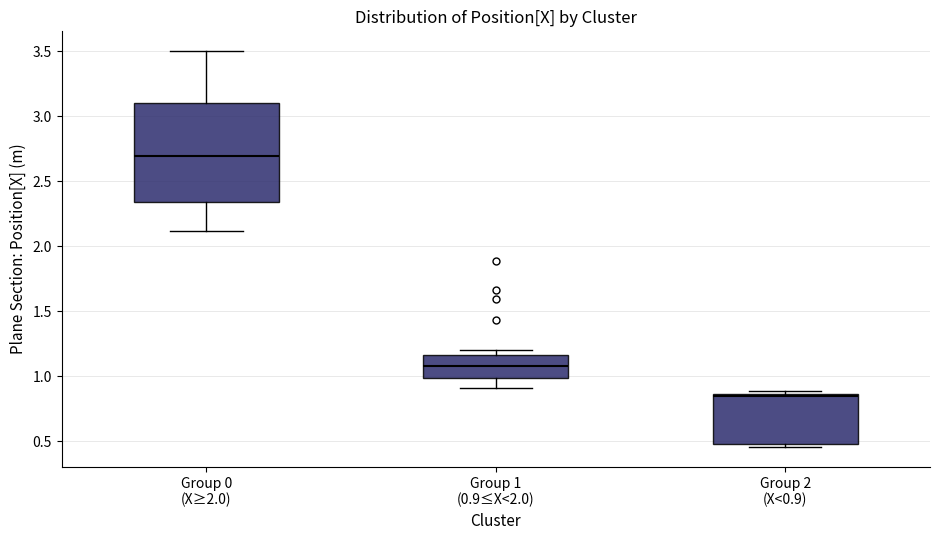

Reading left to right, transcribe this box plot: for each box, give where its median line is, the range the box spans, and where its two whiskers end, as read against the y-axis. The values are not printed on the chart, so give them approximately, as read against the axis.

Group 0 (X≥2.0): median 2.70, box 2.35 to 3.10, whiskers 2.10 to 3.50
Group 1 (0.9≤X<2.0): median 1.10, box 1.00 to 1.15, whiskers 0.90 to 1.20
Group 2 (X<0.9): median 0.85, box 0.50 to 0.85, whiskers 0.45 to 0.90